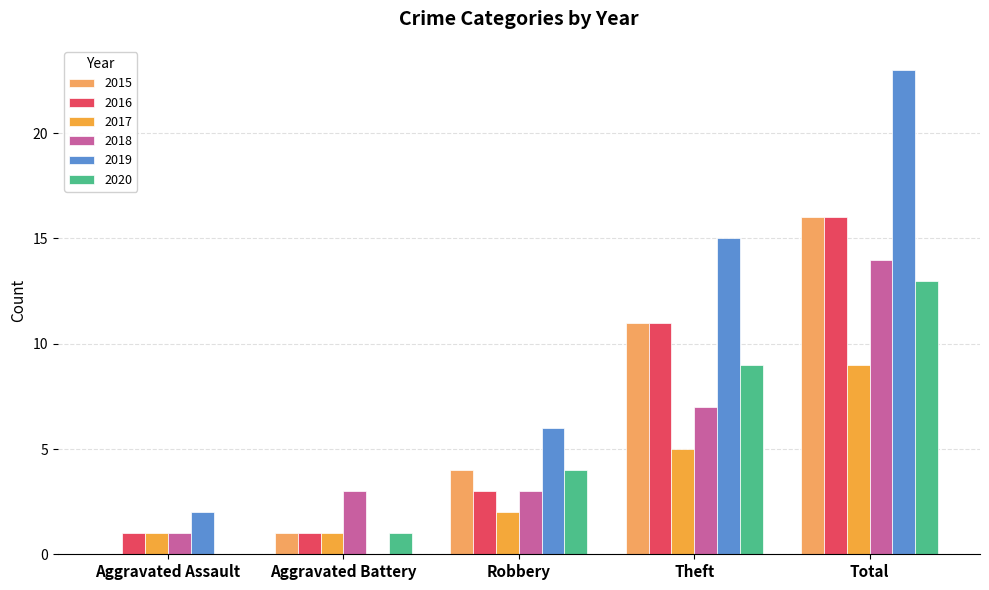

Count the number of categories in the chart.

5